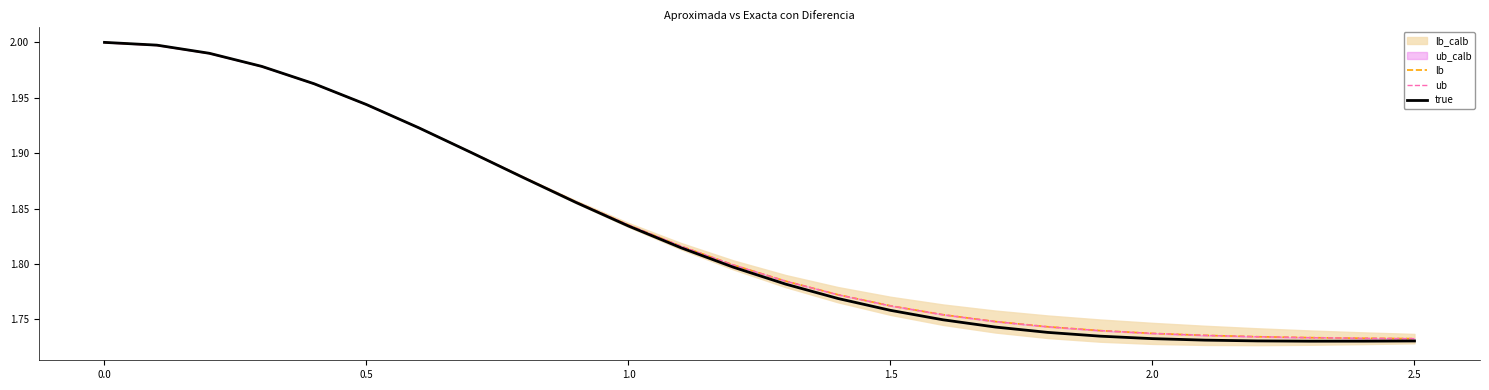

What is the value of the true point at the 3rd from the left?

2.0